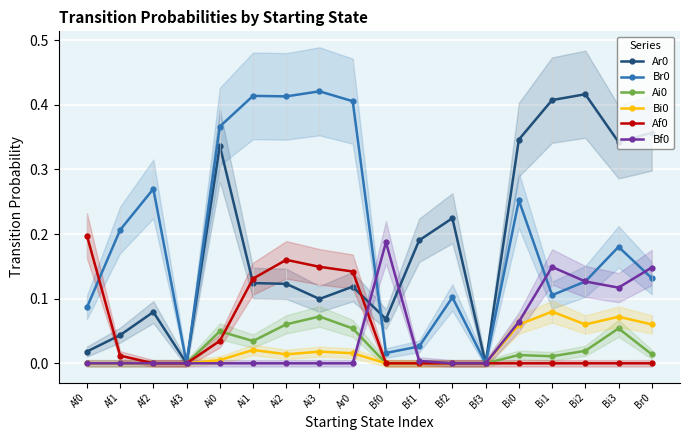

Rank the categories by Ai0 value from lowest to highest.

Af0, Af1, Af2, Af3, Bf0, Bf1, Bf2, Bf3, Bi1, Bi0, Br0, Bi2, Ai1, Ai0, Ar0, Bi3, Ai2, Ai3